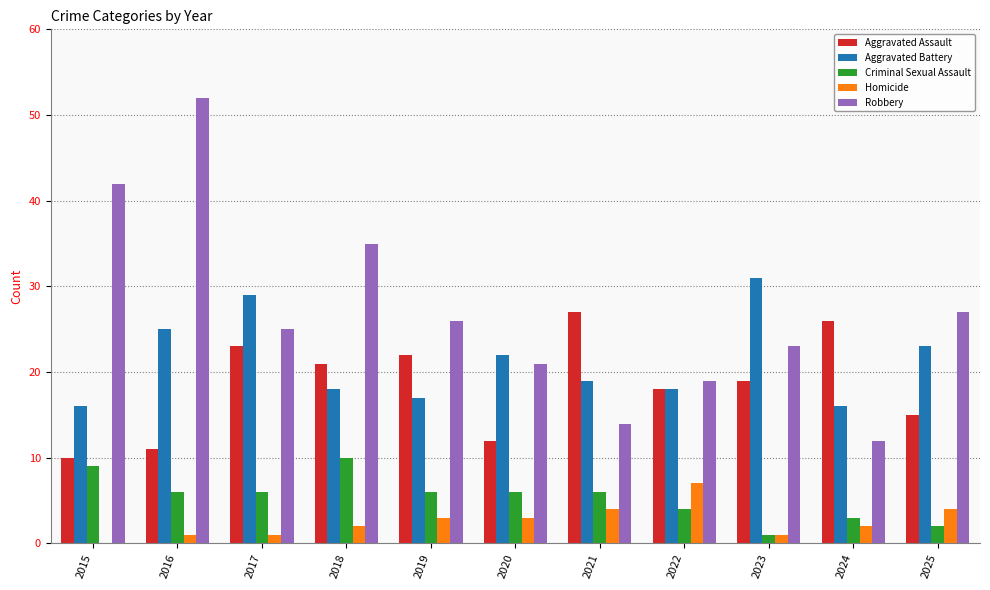

Where is Aggravated Battery nearest to the value 23?

2025